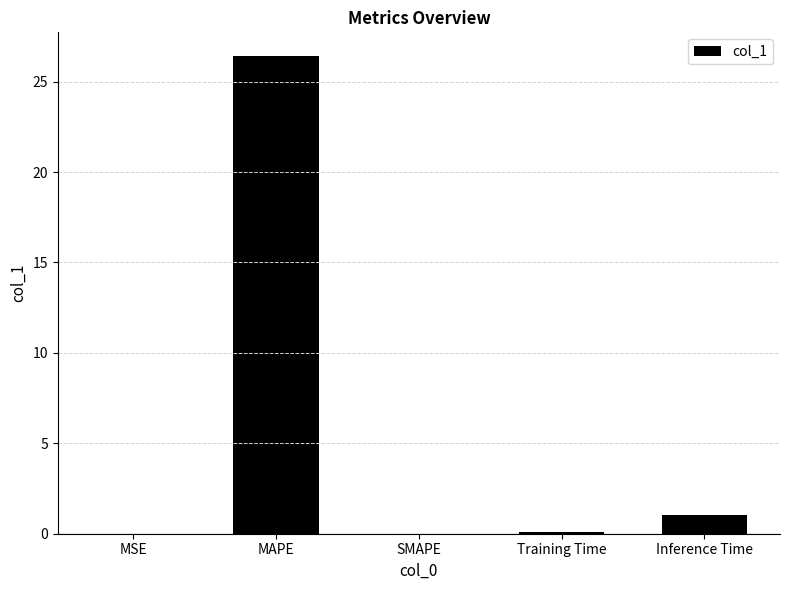

Between Training Time and MAPE, which is larger?

MAPE